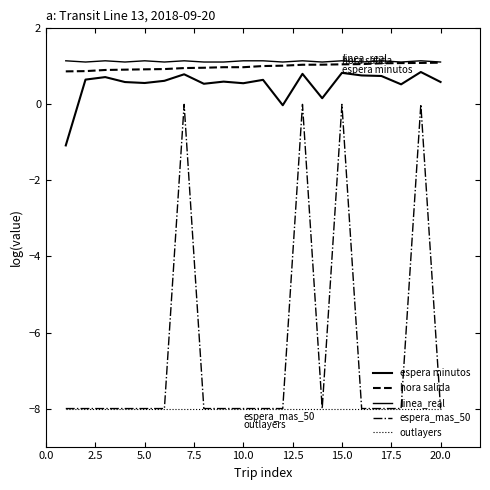

What is the smallest value displayed?

-8.0